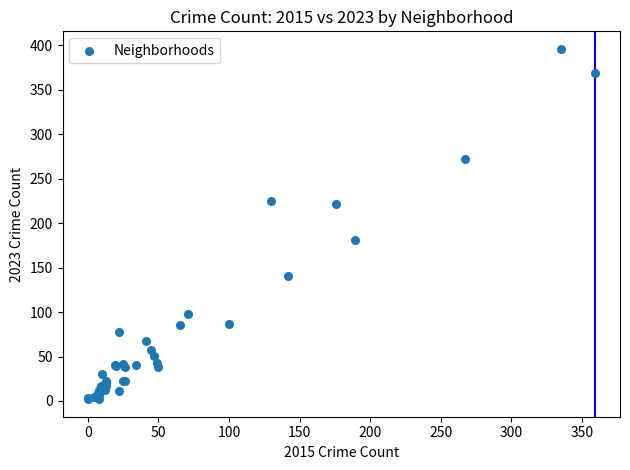

What Y value in the scatter plot is closest to 199?

181